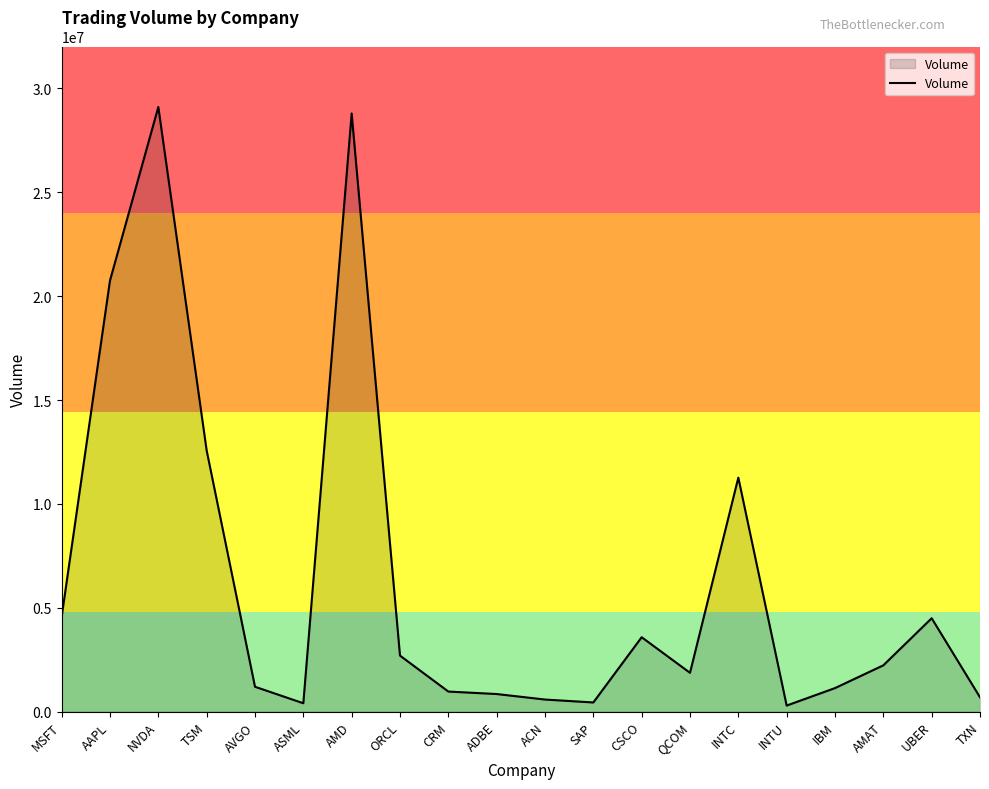

What is the maximum value shown in the chart?

29106544